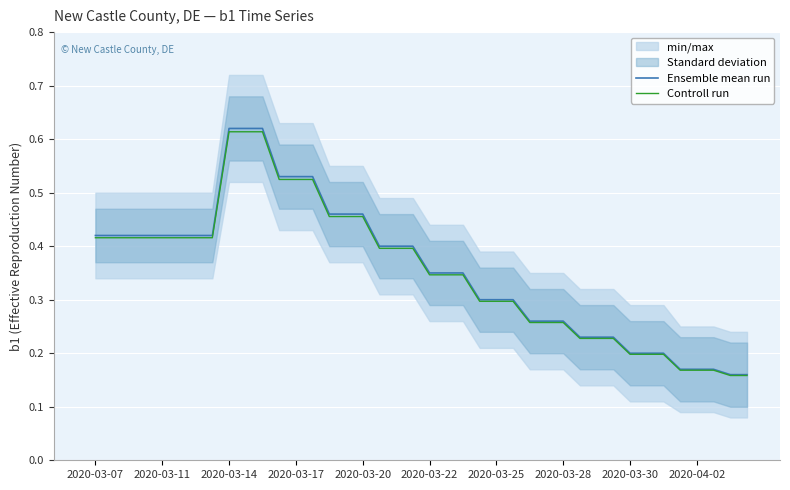

The Ensemble mean run series shows 0.2 at 13. True or false?

False